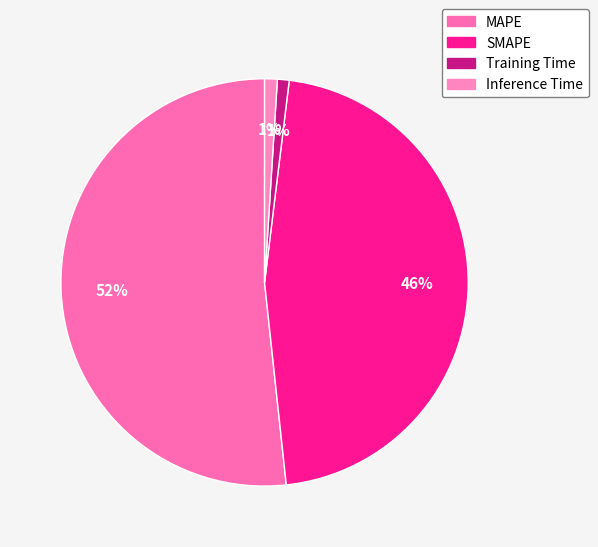

To the nearest percent, what is the average slice percentage?

25%